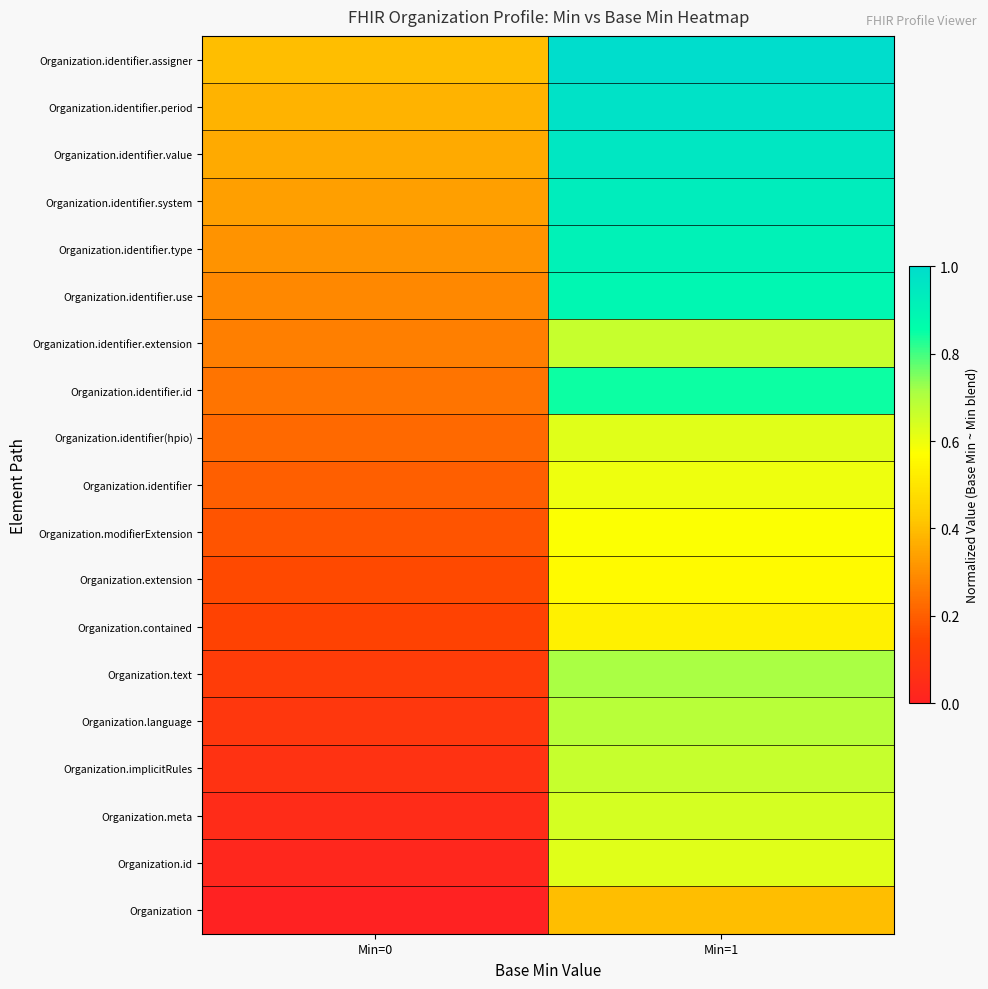

At how many categories does at least one series exceed 0?

2